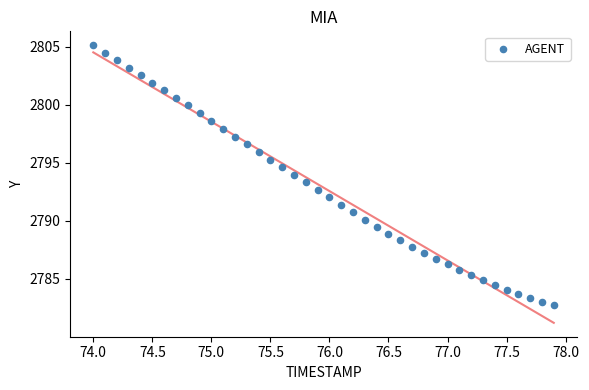

What is the range of X values (max minus min)?

3.9